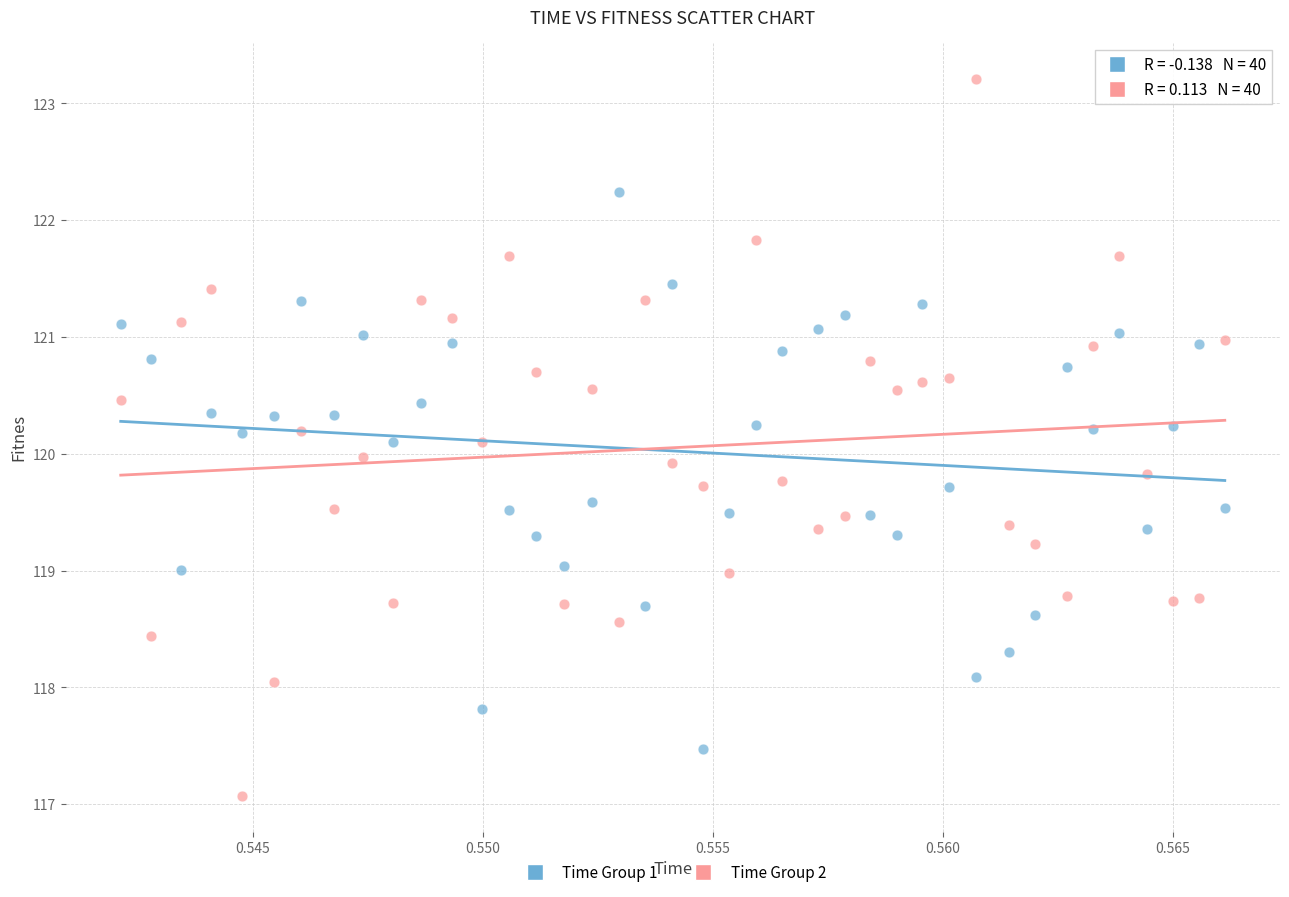

Across all data points, what is the range of Y values (max minus min)?

6.1